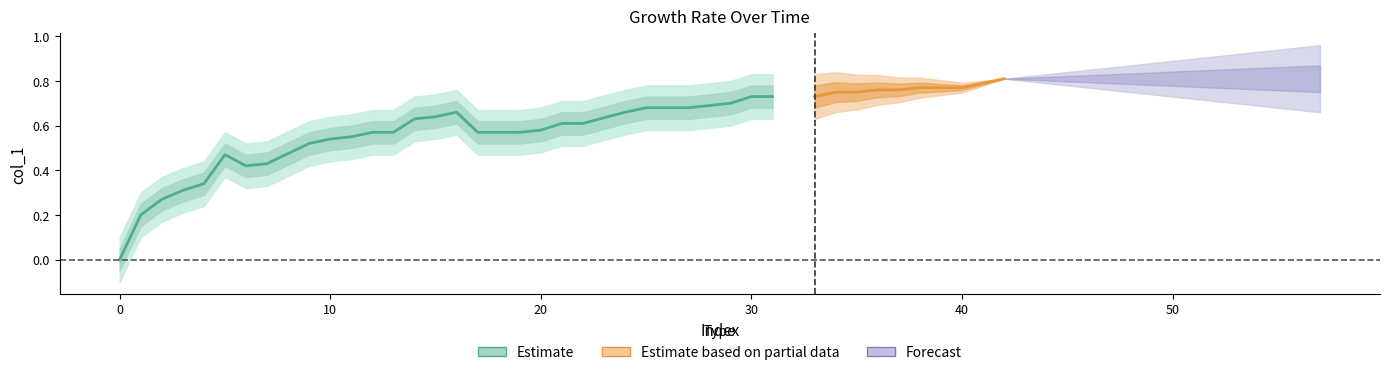

Between 3 and 4, which is larger?

4